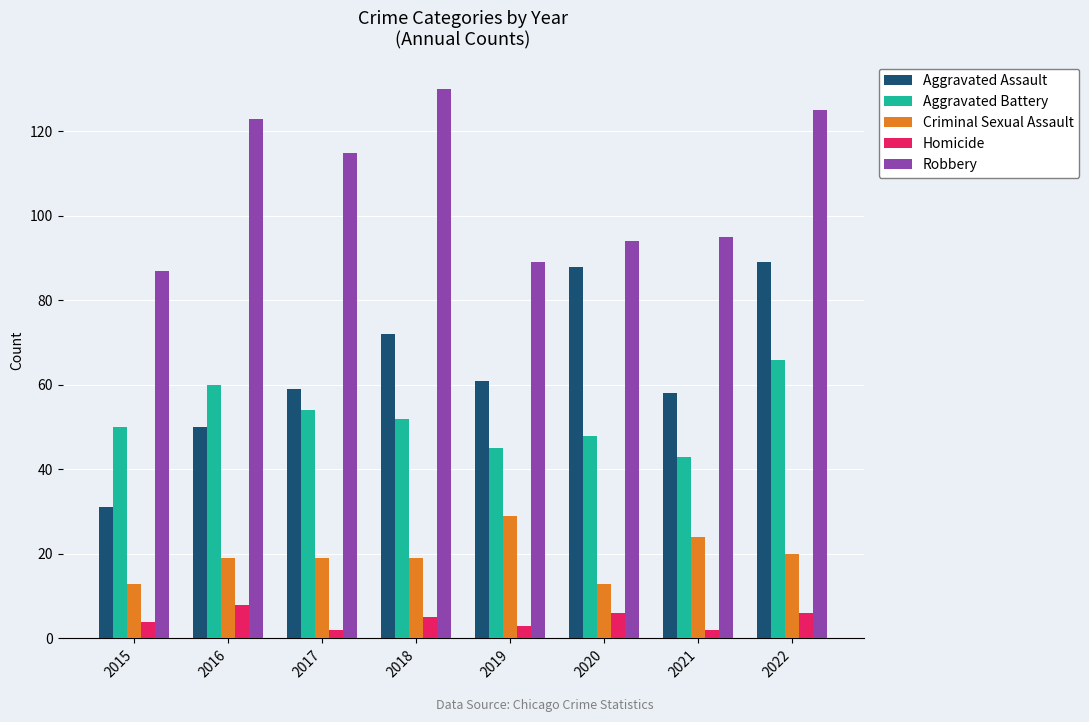

Which series has the widest spread of values?

Aggravated Assault